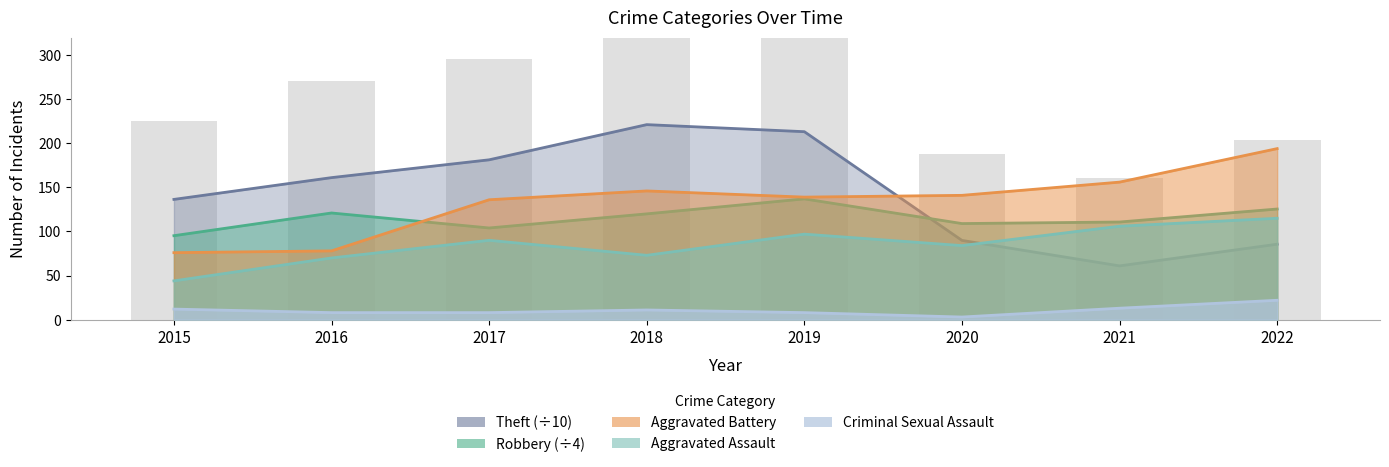

What is the total value across all series at 2015?

363.6